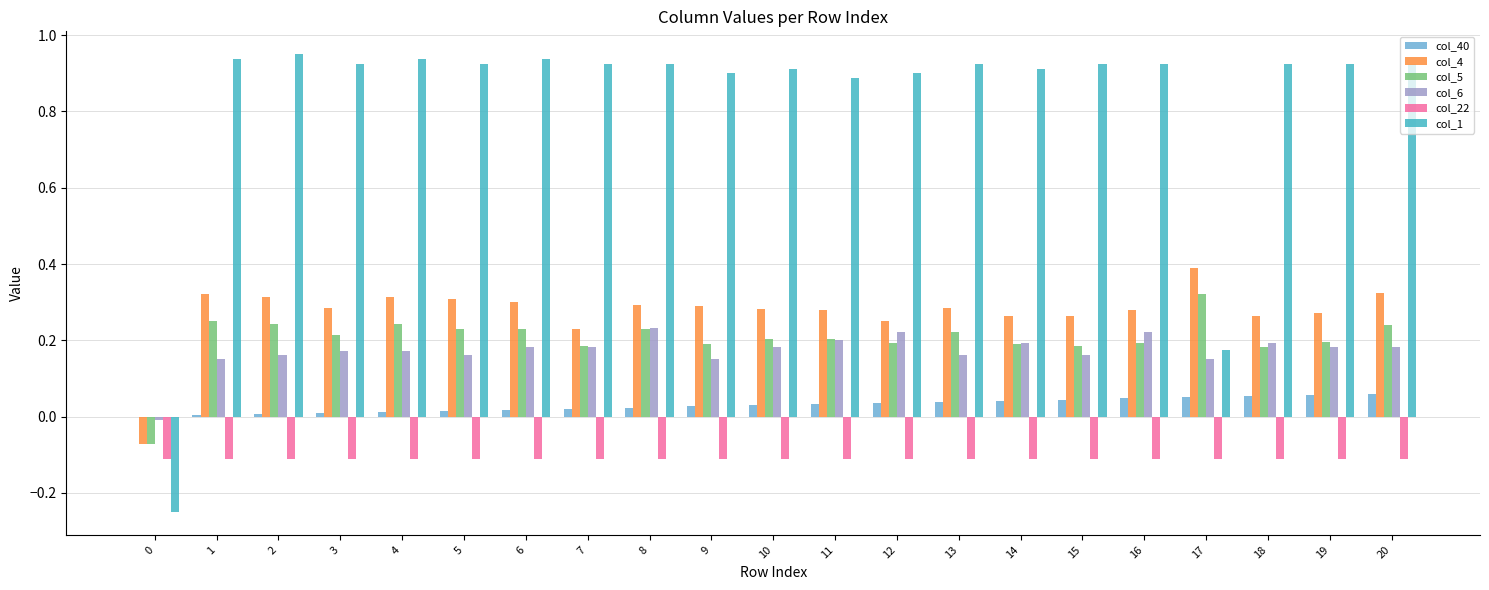

Is it true that col_6 equals 0.1 at 10?

False